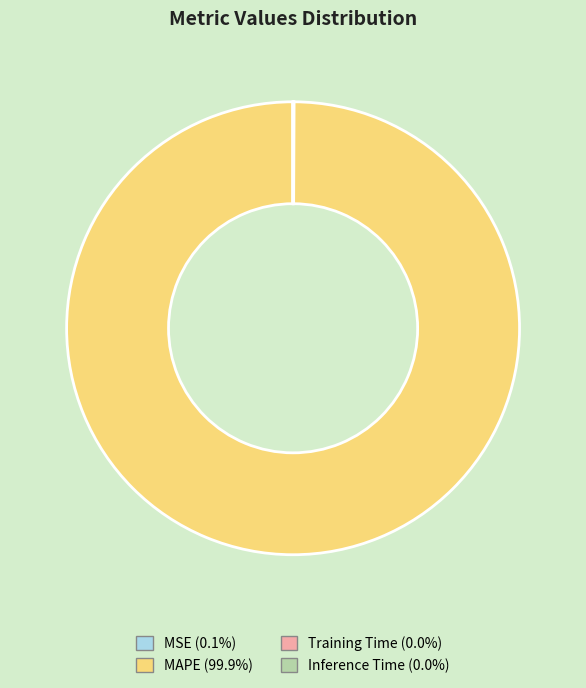

Is there any slice that represents more than half of the pie?

Yes